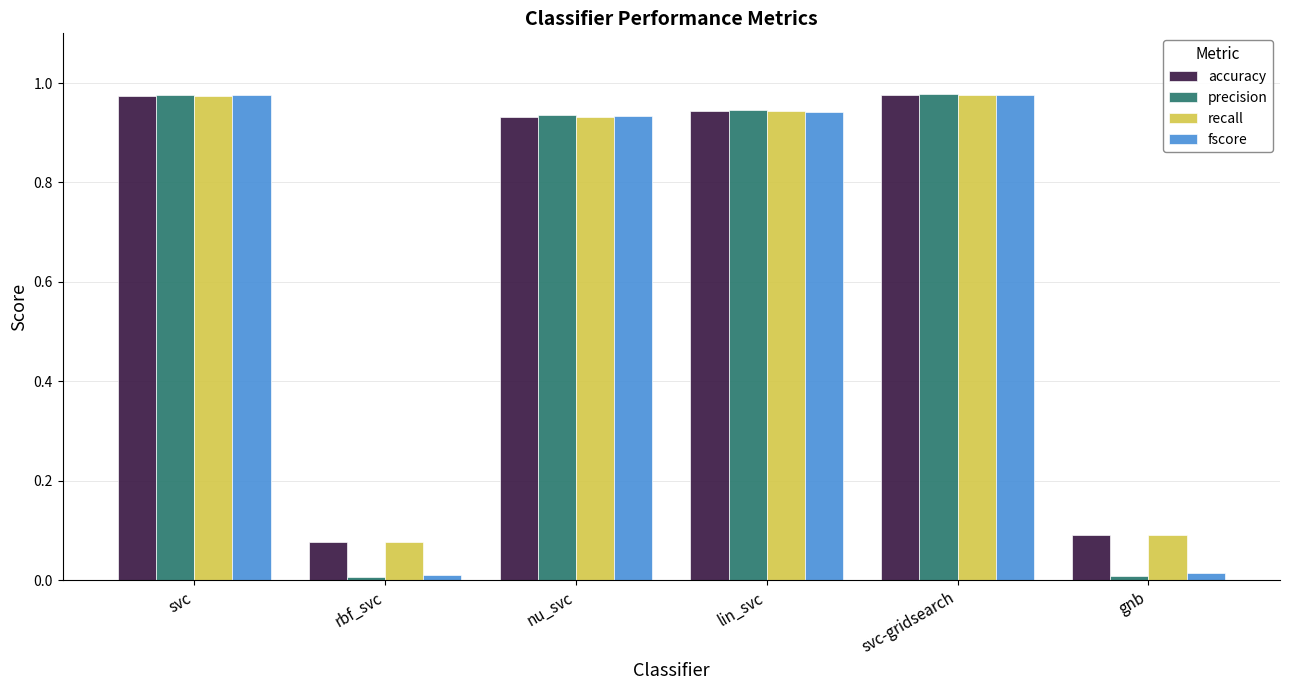

What position from the right is gnb?

1